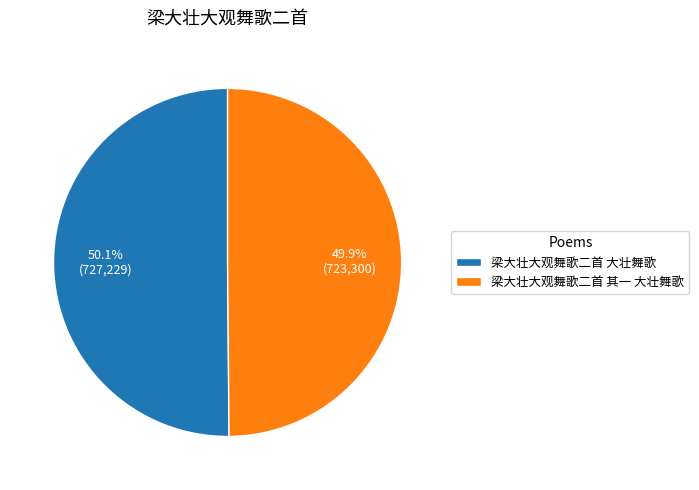

What percentage is the 梁大壮大观舞歌二首 其一 大壮舞歌 slice, to the nearest percent?

50%